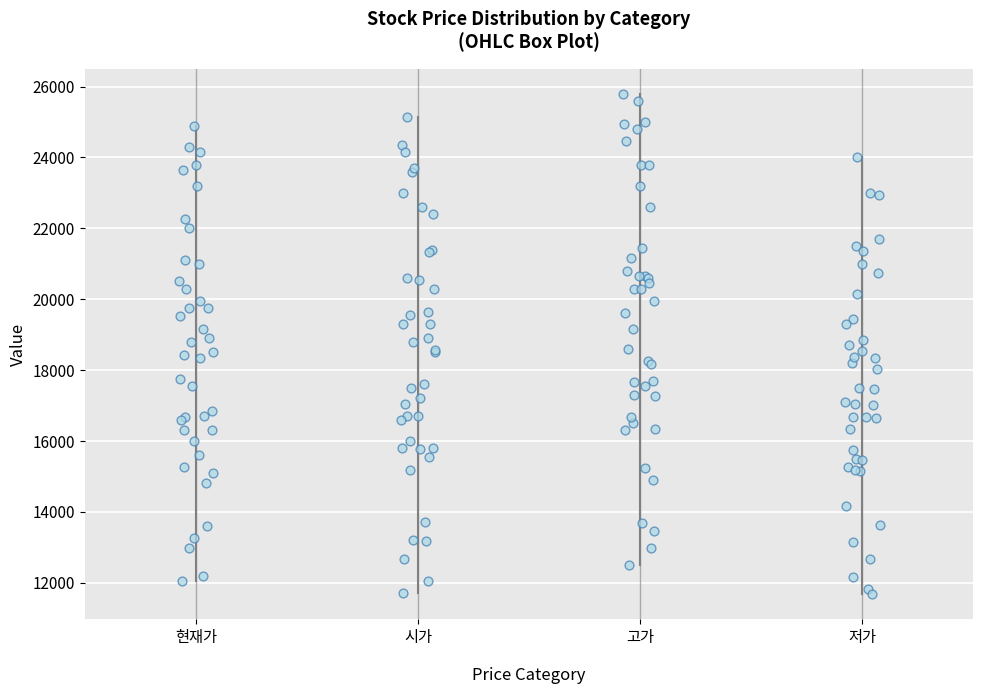

Reading left to right, read every box against the y-axis: the position of its median line, the range the box covers, and the ends of its whiskers. The values are not printed on the chart, so give them approximately, as read against the axis.

현재가: median 18400, box 16200 to 20600, whiskers 12000 to 25000
시가: median 18600, box 15800 to 20800, whiskers 11600 to 25200
고가: median 19800, box 17200 to 21800, whiskers 12400 to 25800
저가: median 17200, box 15400 to 19400, whiskers 11600 to 24000